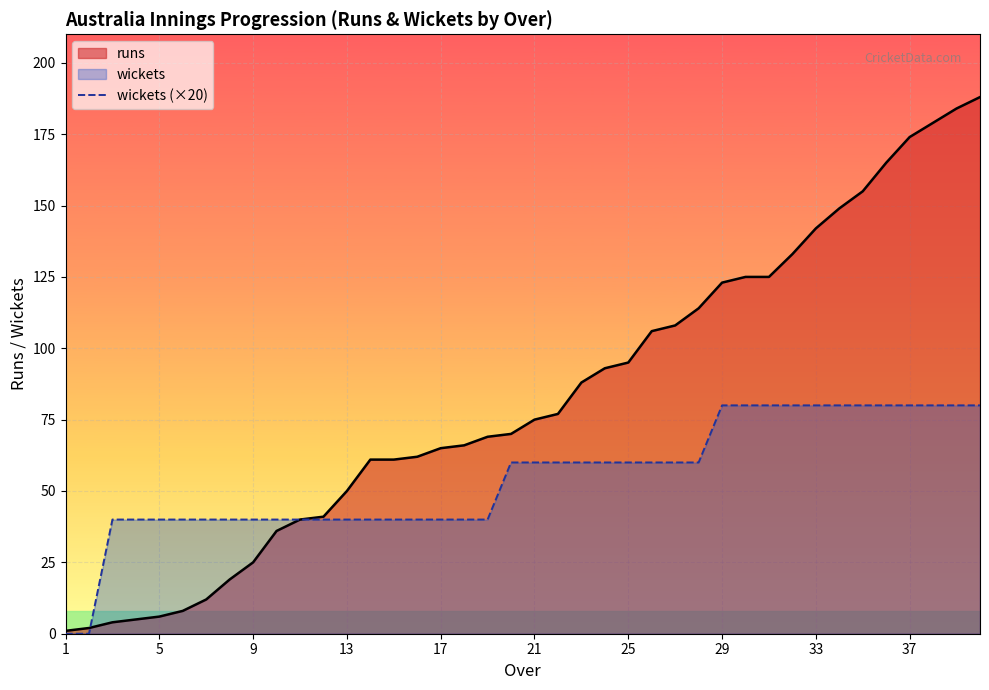

Which series has the largest range (max minus min)?

runs